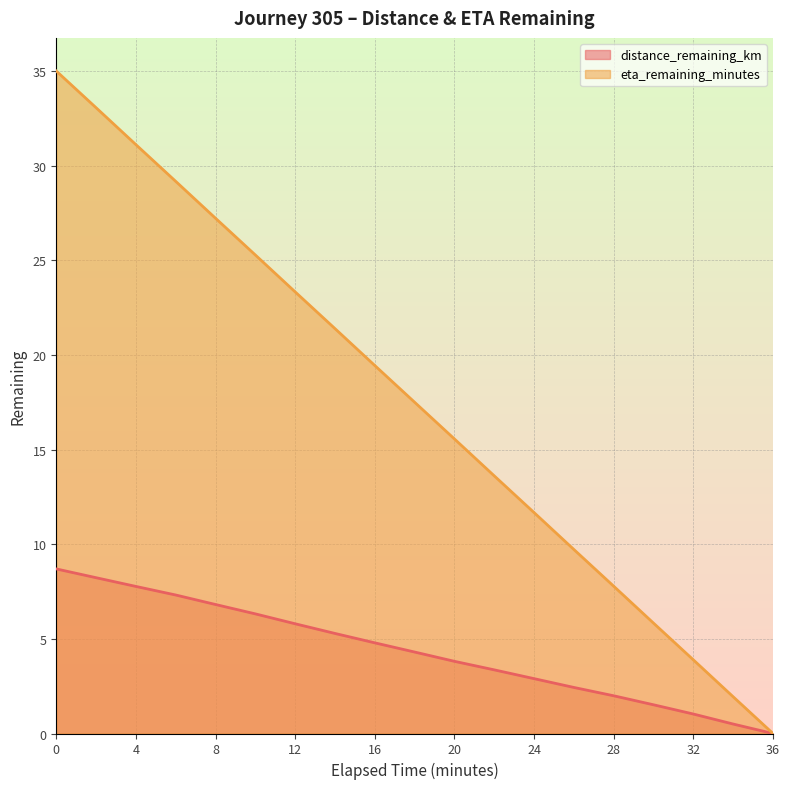

How many data points in eta_remaining_minutes are less than 17?

9